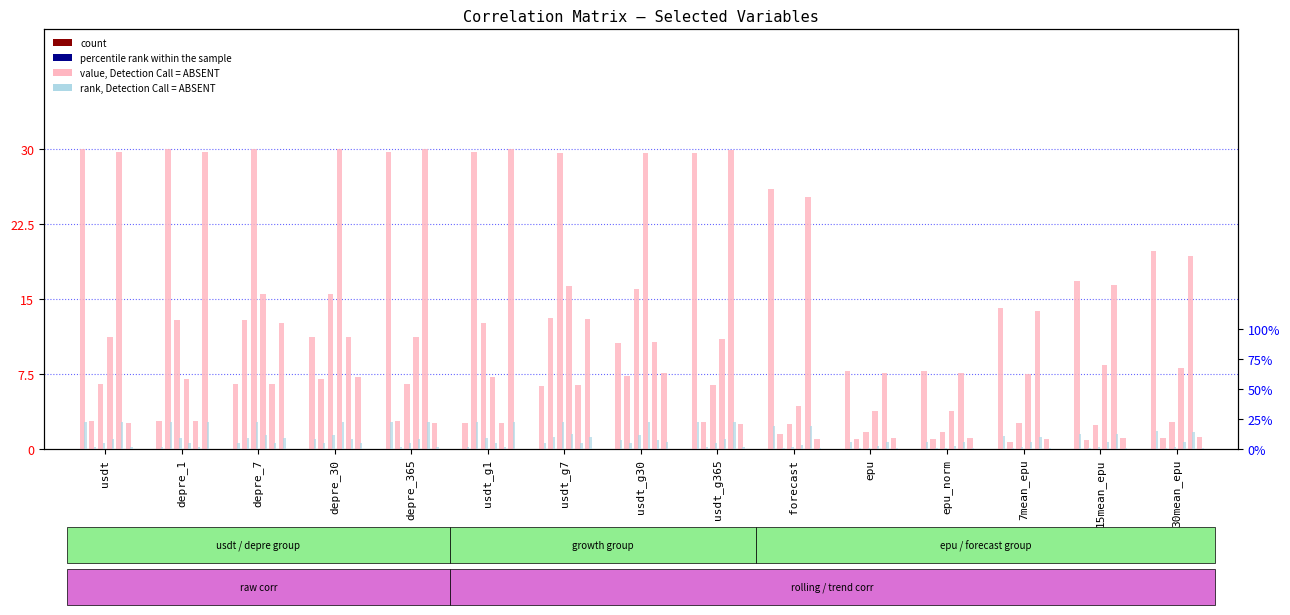

Does the chart contain stacked bars?

No